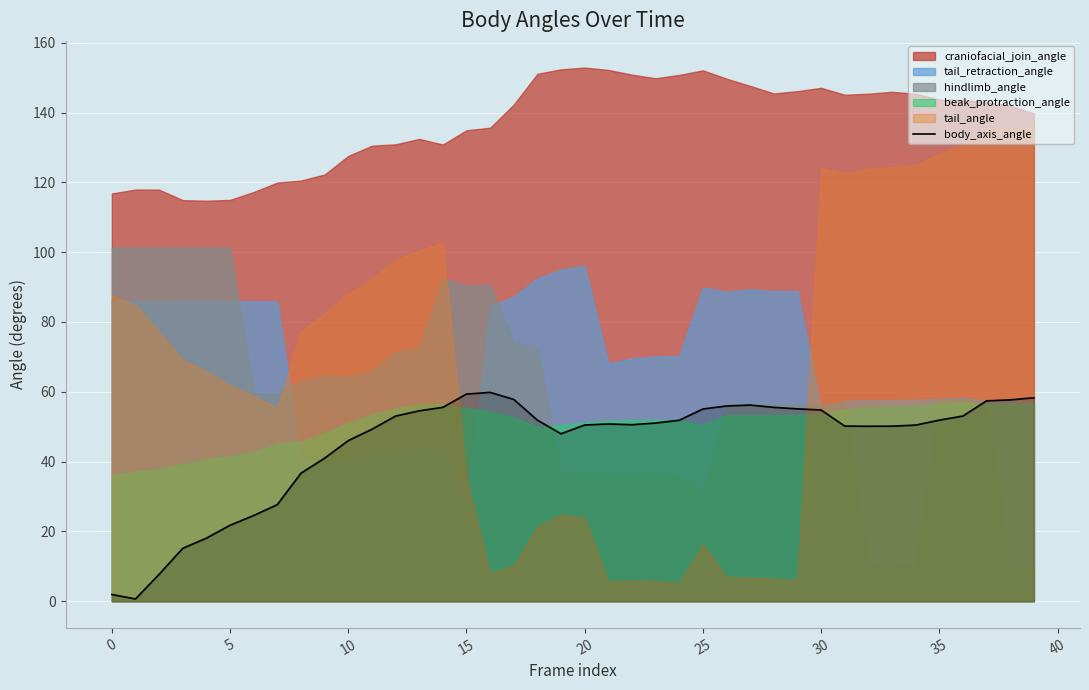

What is the label of the 23rd point from the right?

17